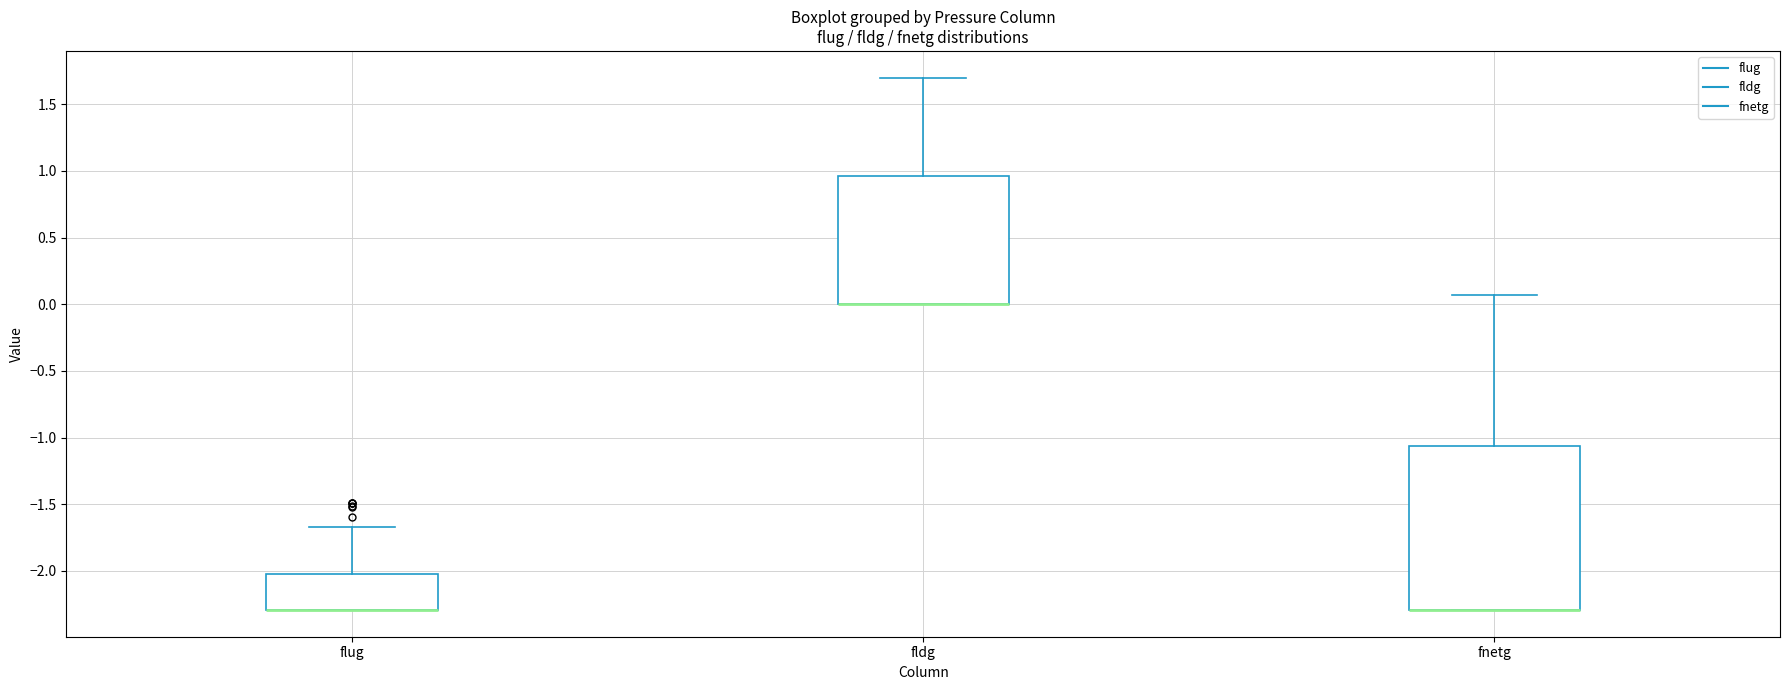

Where does the upper whisker of the box for fldg end on the y-axis? The values are not printed on the chart, so give them approximately, as read against the axis.

1.70